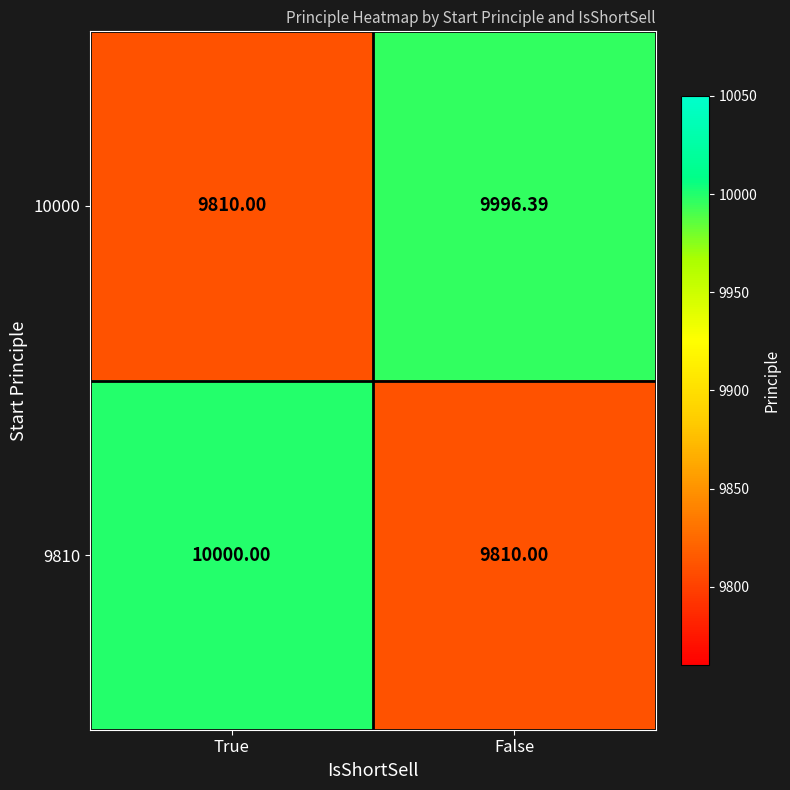

Is the value of 10000 at False greater than the value of 9810 at True?

No